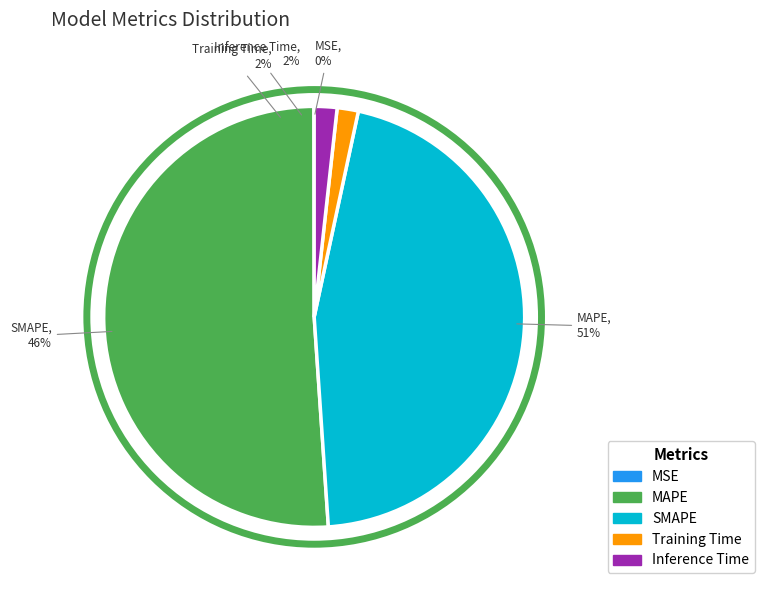

Between MAPE and SMAPE, which is larger?

MAPE